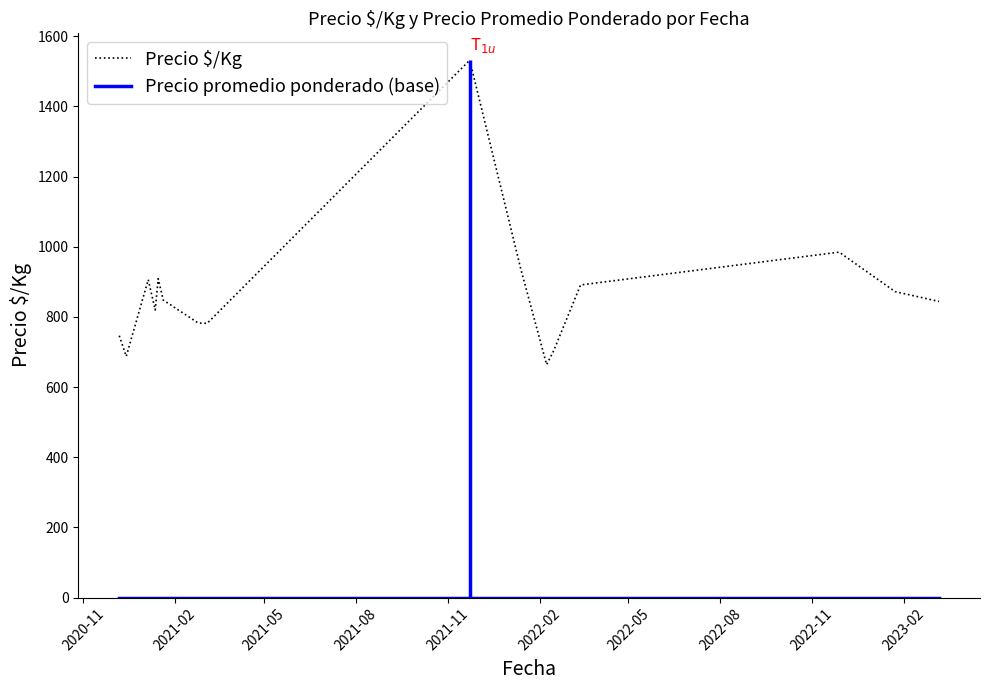

Between 2021-11 and 2021-08, which is larger?

2021-11